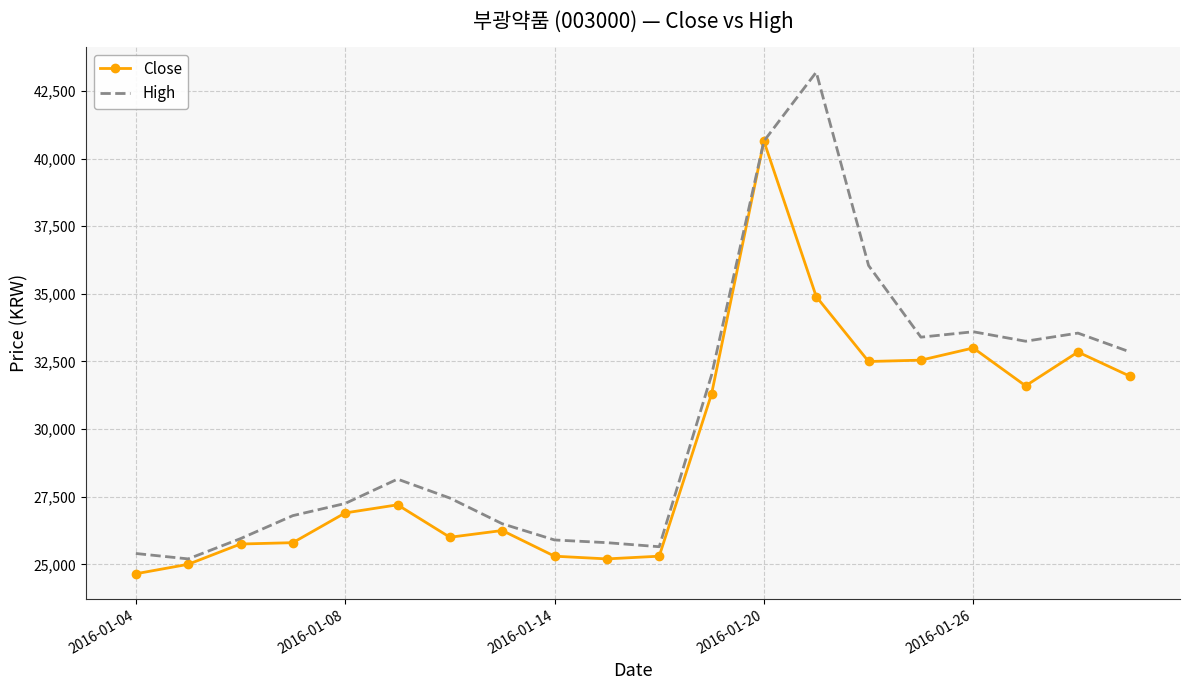

Which series has the largest total across all categories?

High